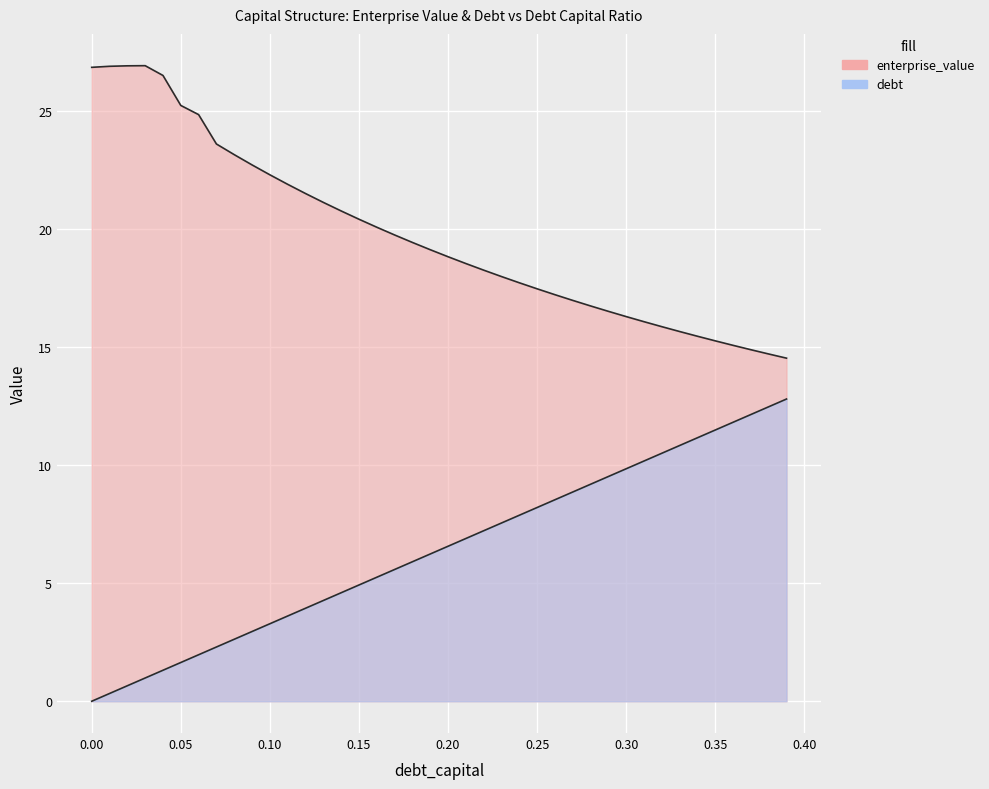

How many data points in enterprise_value are less than 19?

20